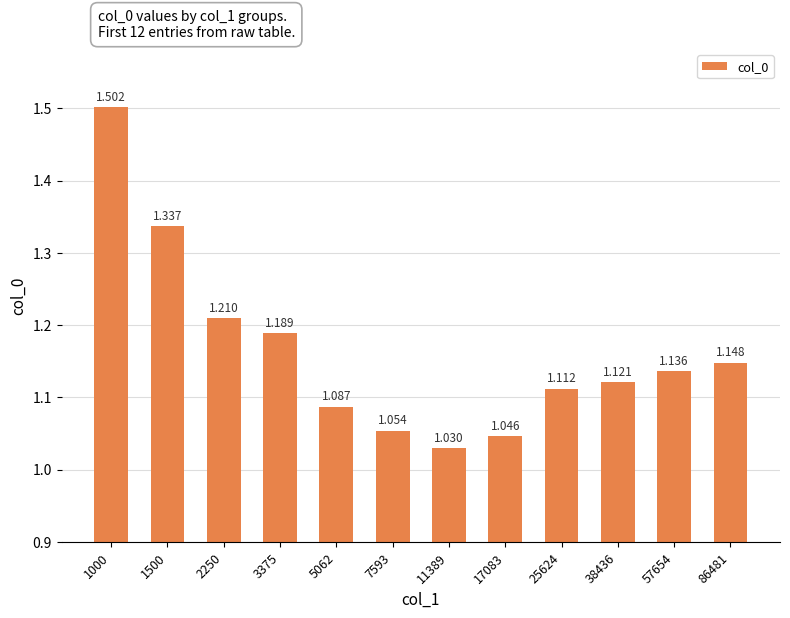

List the labels in order of value, largest first.

1000, 1500, 2250, 3375, 86481, 57654, 38436, 25624, 5062, 7593, 17083, 11389